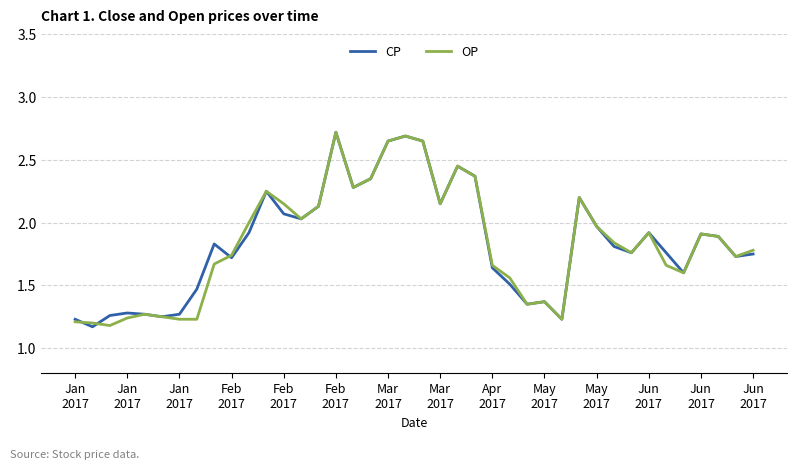

How many categories are shown in the chart?

40